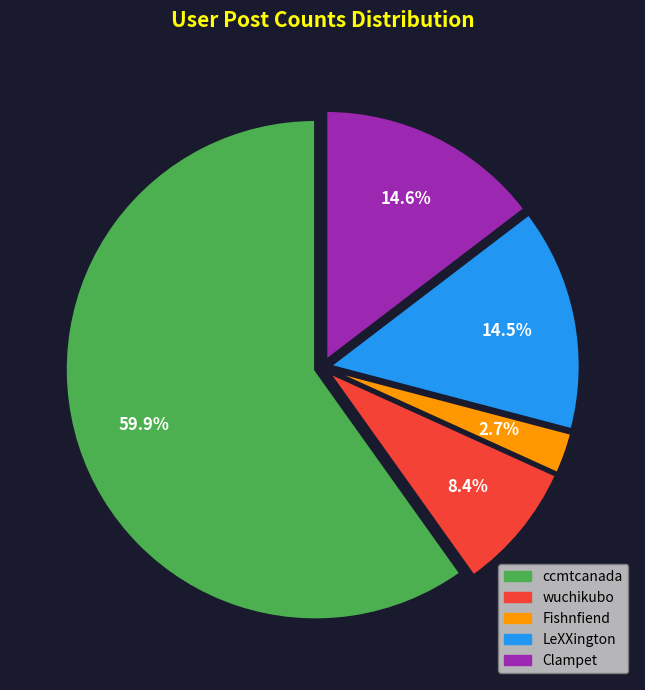

What percentage do wuchikubo and ccmtcanada together represent?

68.2%